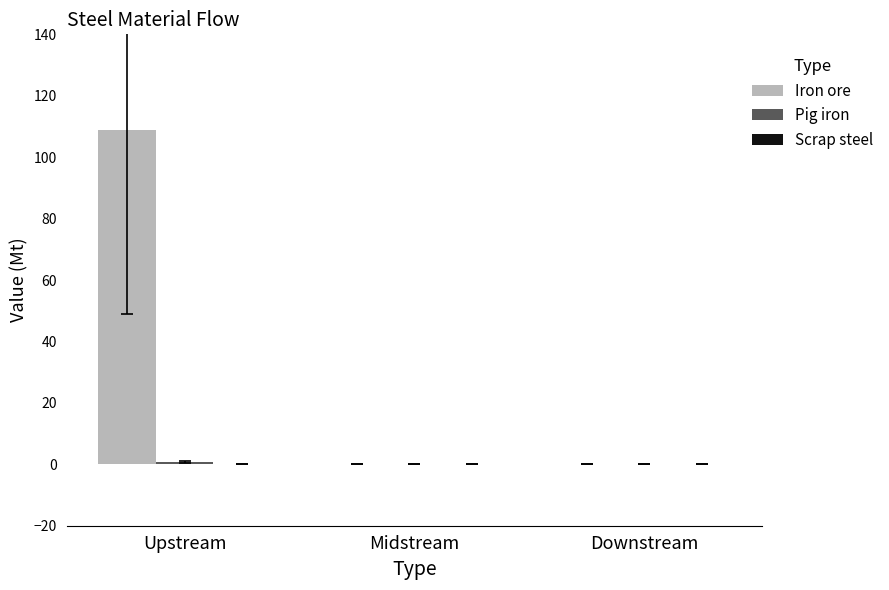

How many data points does each series have?

3